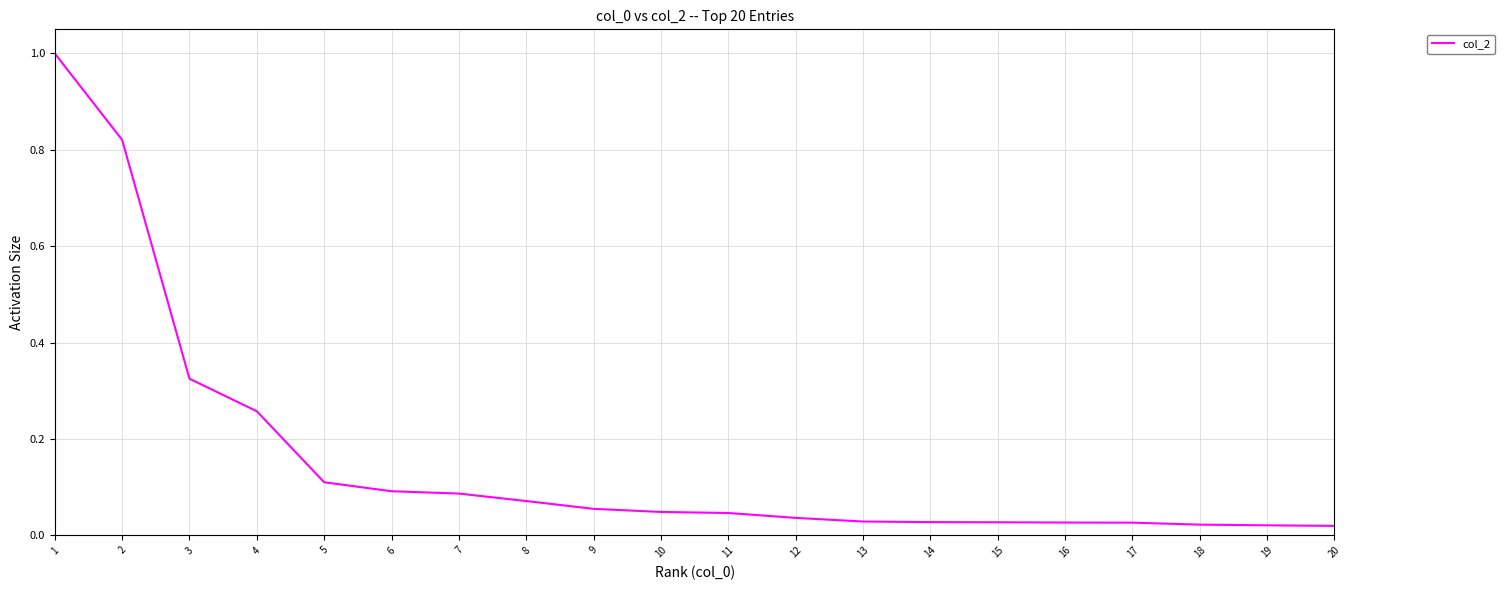

Count the number of categories in the chart.

20